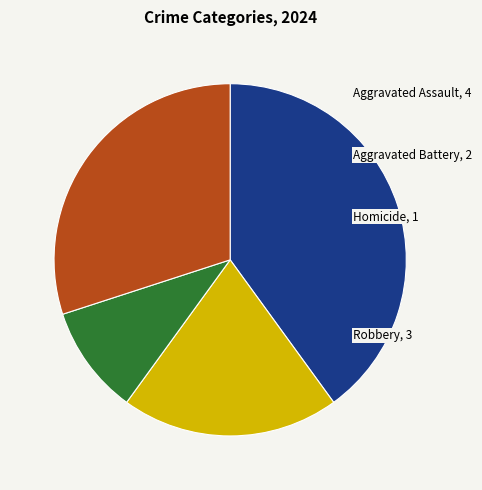

Is the sum of Homicide and Robbery greater than half?

No